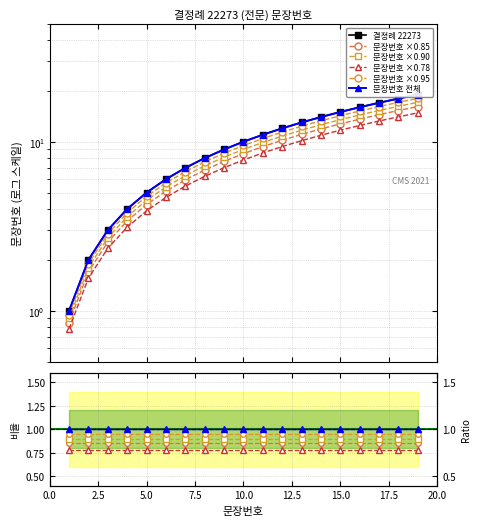

How many data points are less than 8?

9